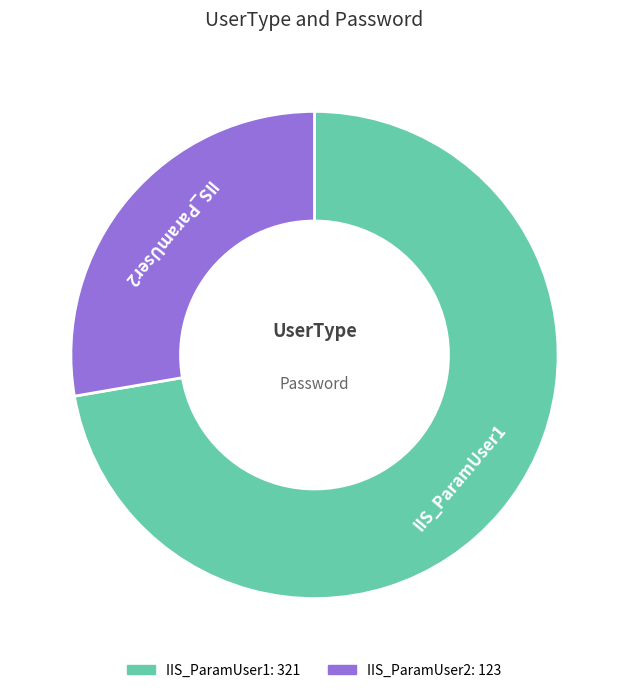

Rank the categories by value from highest to lowest.

IIS_ParamUser1, IIS_ParamUser2